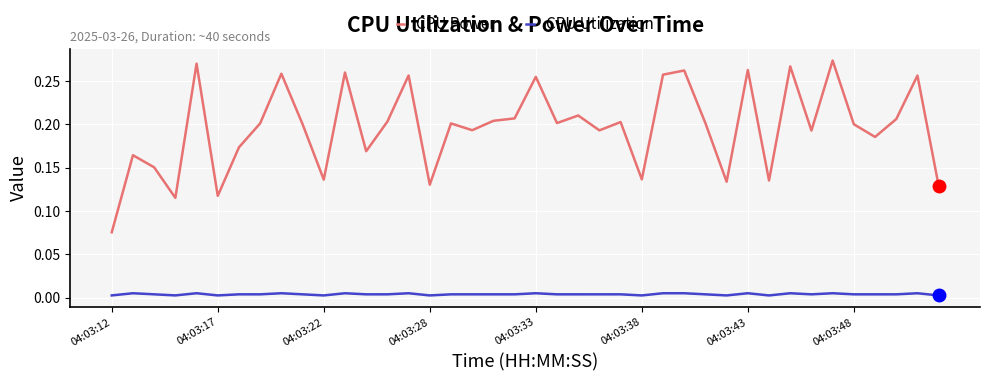

Which series has the largest range (max minus min)?

CPU Power